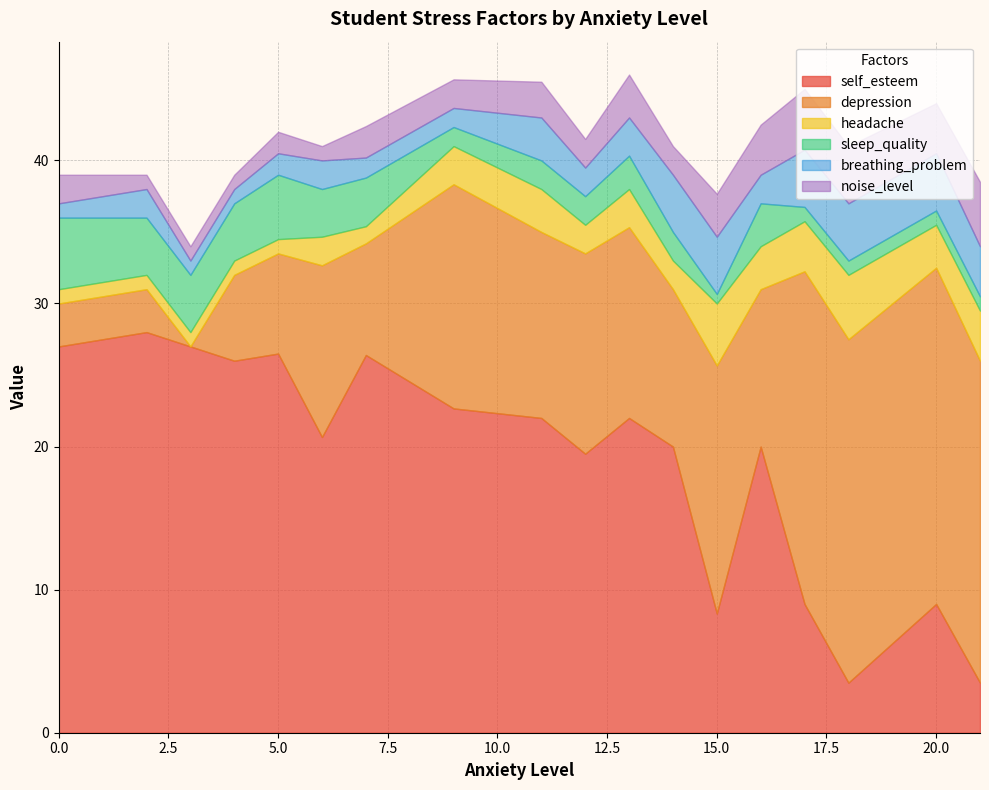

What is the difference between the maximum and second lowest values in the breathing_problem series?

4